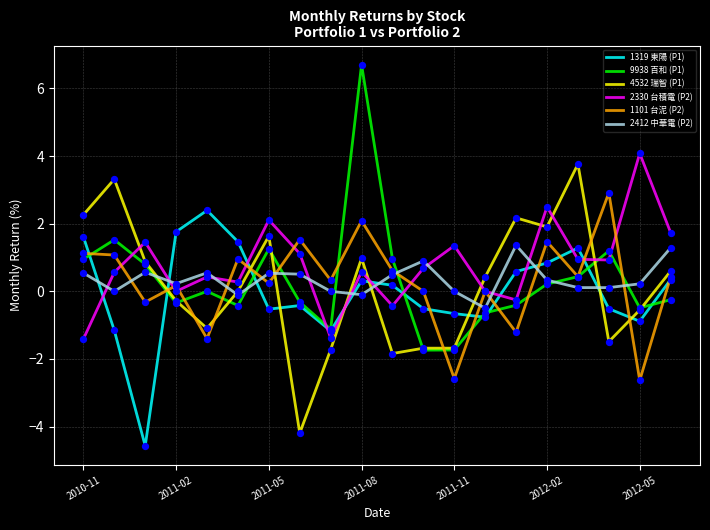

At how many categories does at least one series exceed 5?

1